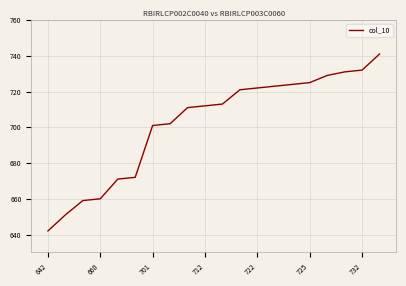

What is the difference between the maximum and minimum values?

99